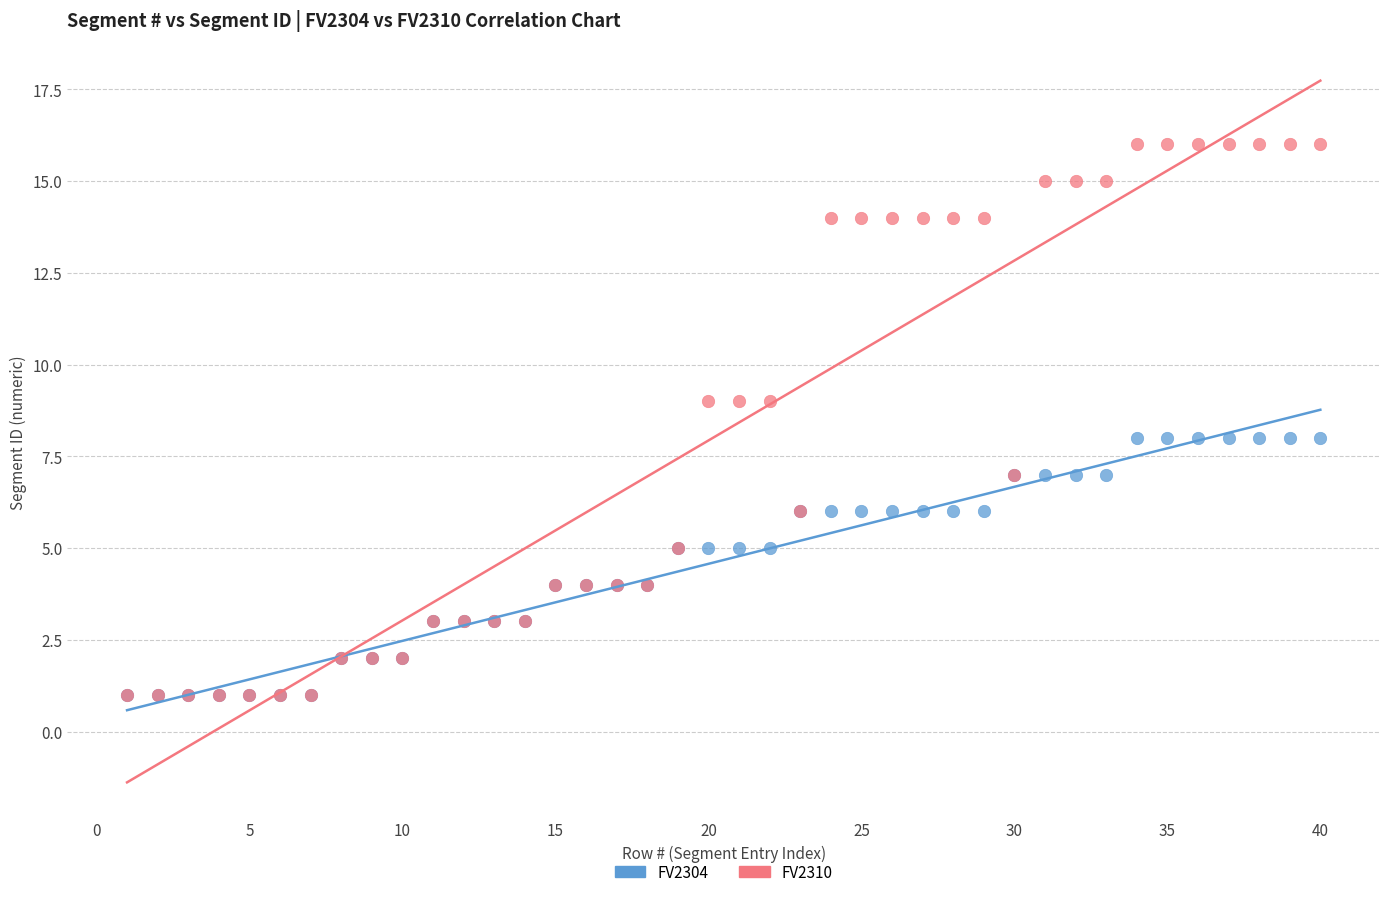

What are all the series names shown in the legend?

FV2304, FV2310